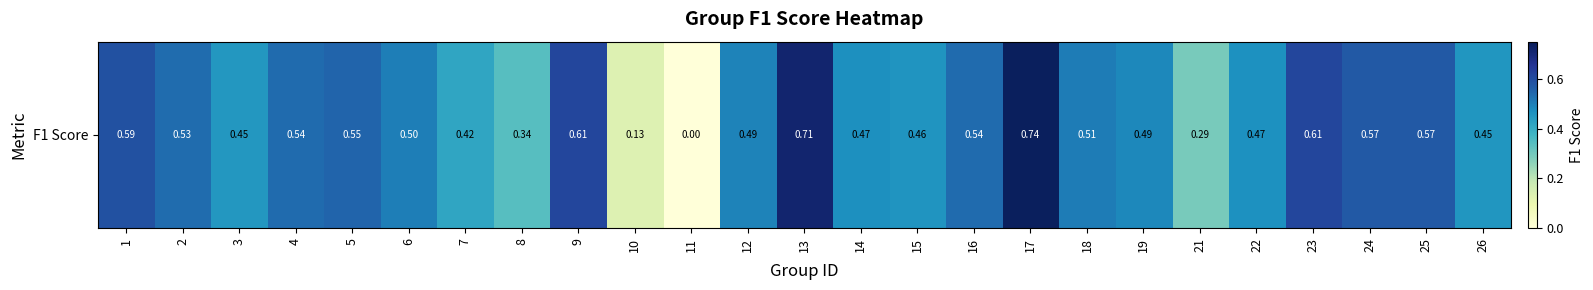

The chart shows a value of 0.6 at 23. True or false?

True